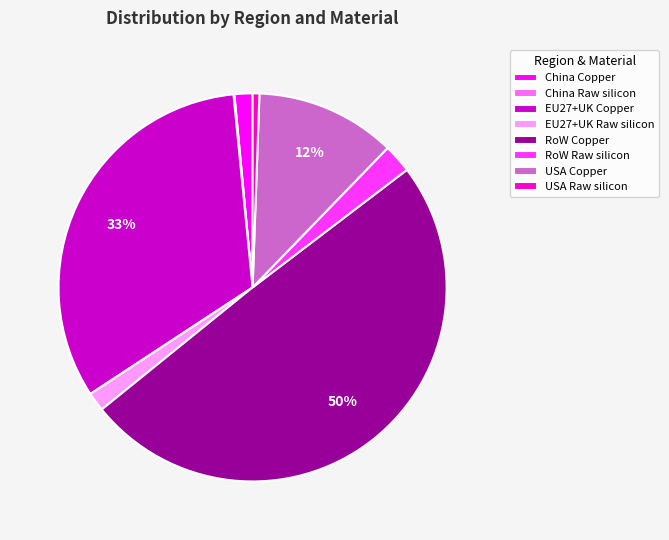

Do EU27+UK Raw silicon and EU27+UK Copper together represent more than half of the pie?

No